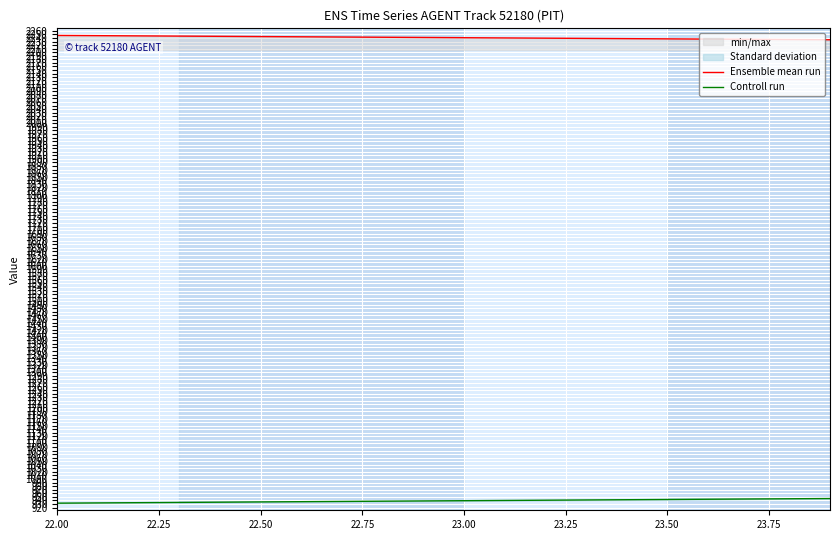

True or false: Controll run and Ensemble mean run cross at least once.

False